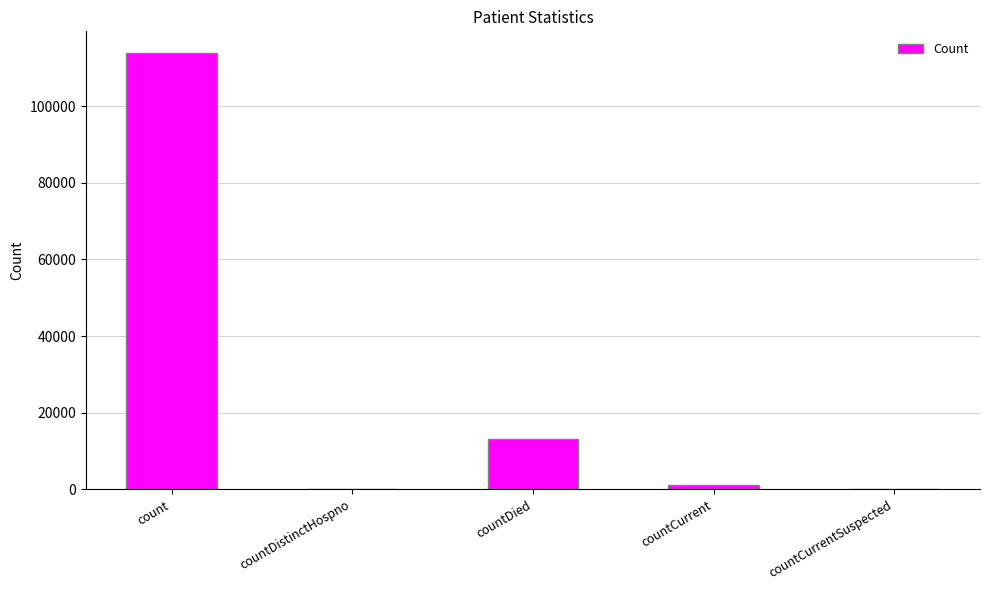

What is the change in value from count to countDied?

-100608